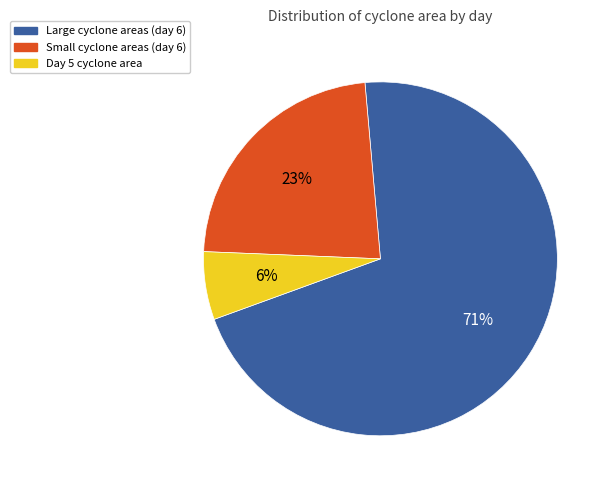

To the nearest percent, what is the difference between the largest and smallest slice percentages?

65%